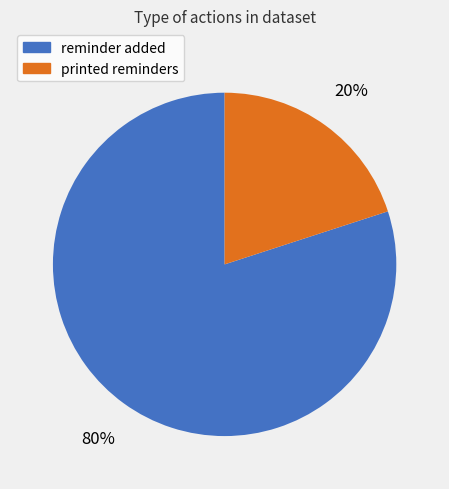

Is it true that printed reminders is 20% of the pie?

True